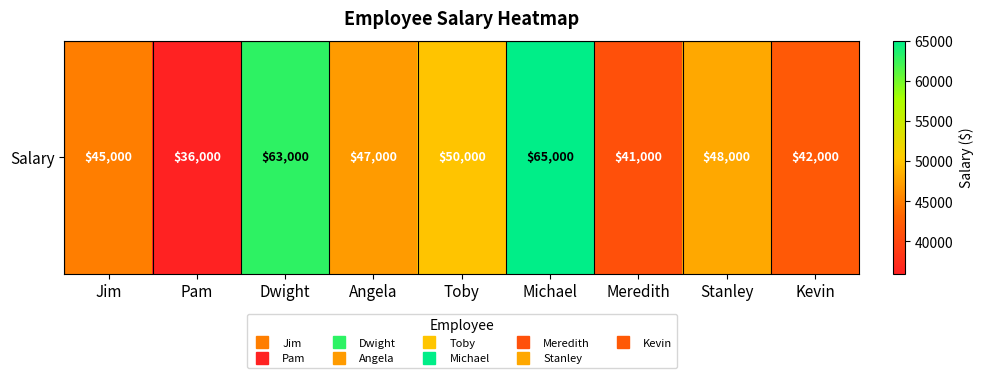

Reading left to right, transcribe all the data shown in this chart.

45000	36000	63000	47000	50000	65000	41000	48000	42000